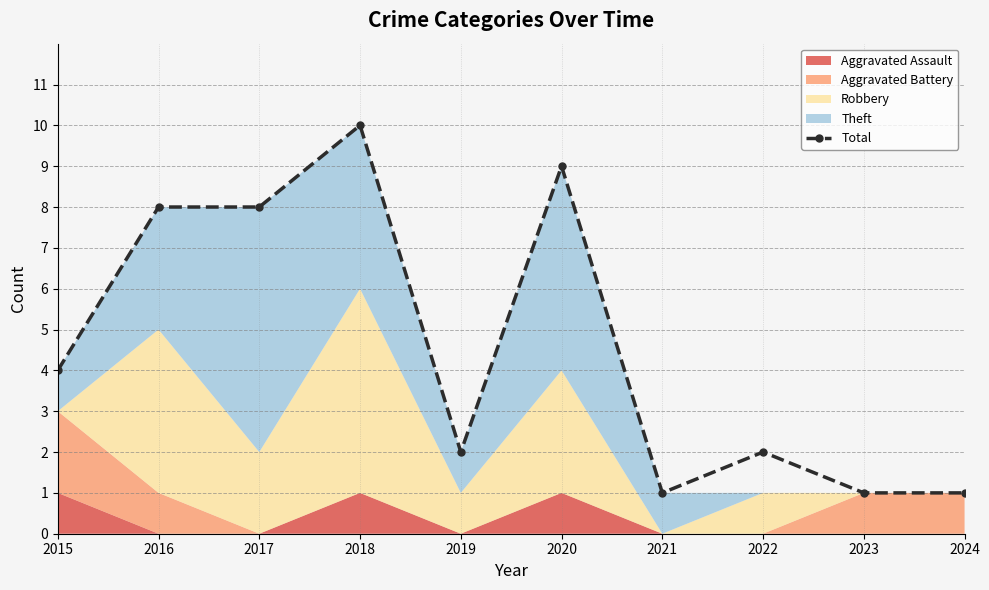

True or false: there are more than 0 points higher than both neighbors.

True